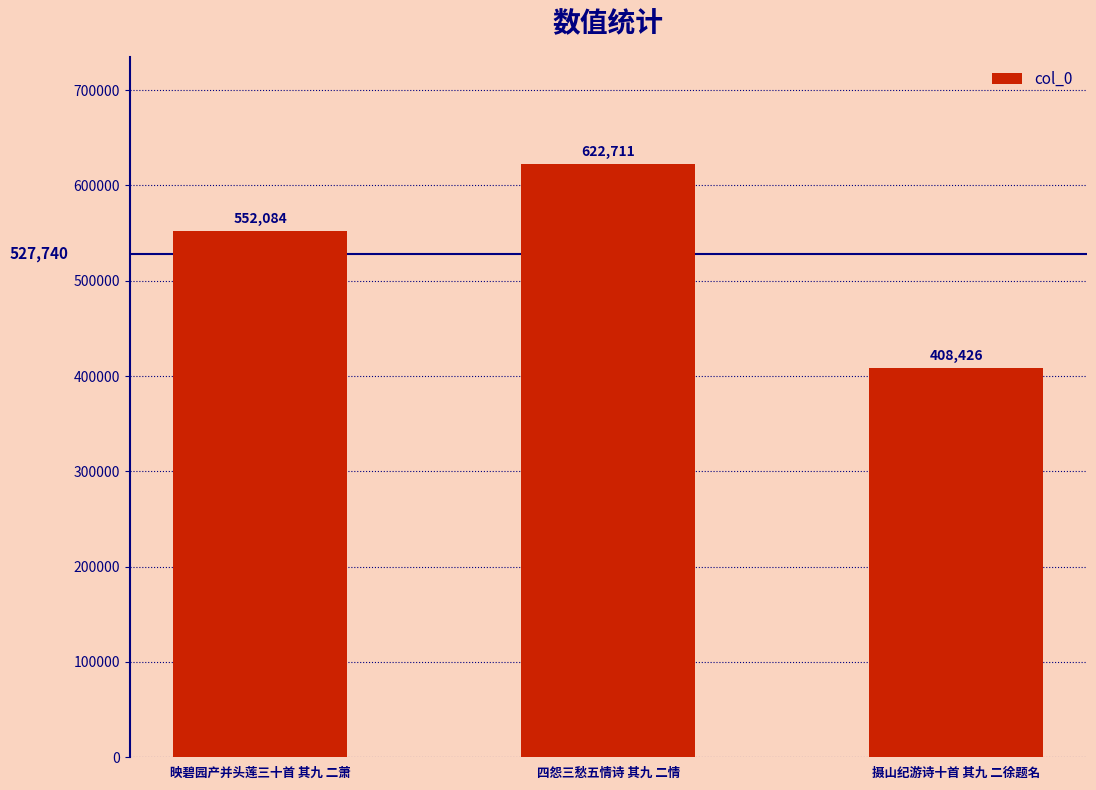

What is the minimum value shown in the chart?

408426